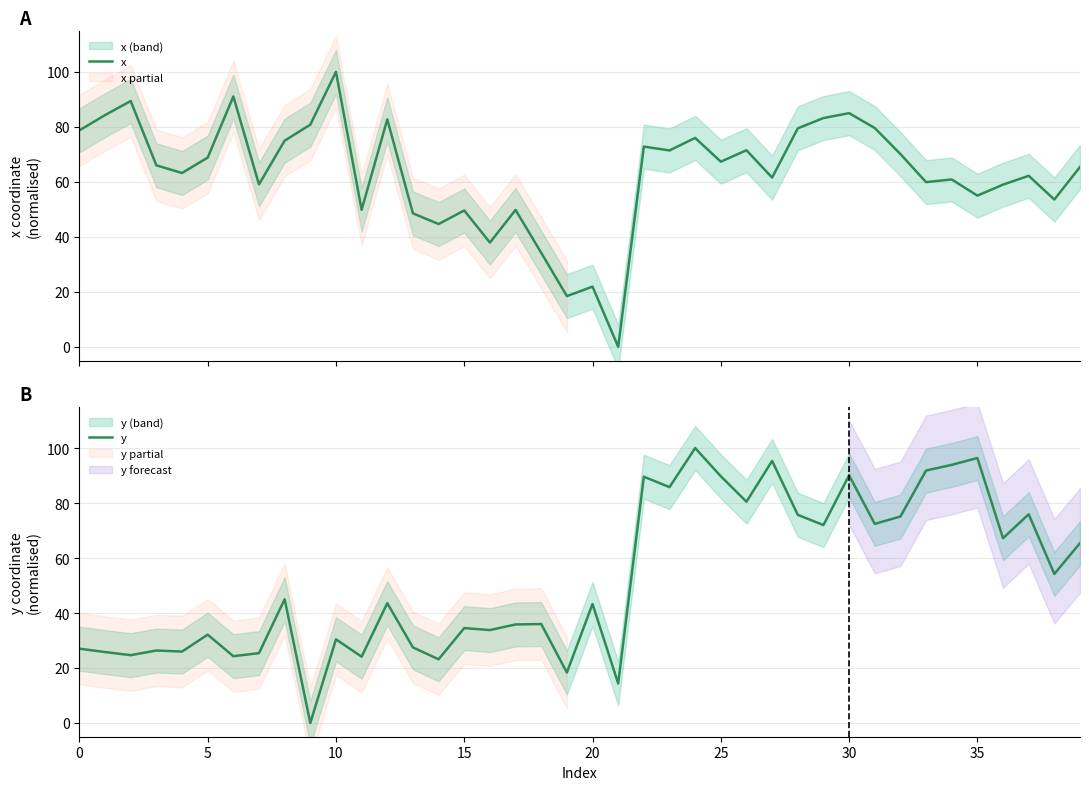

True or false: y has a value of 154.7 at 27.

False